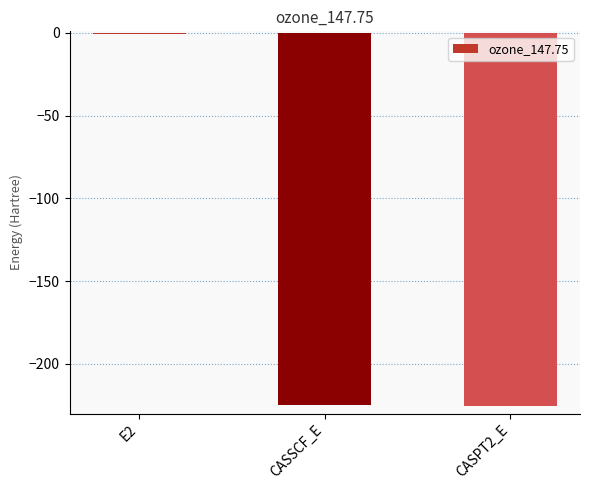

Count the number of values greater than -224.

1